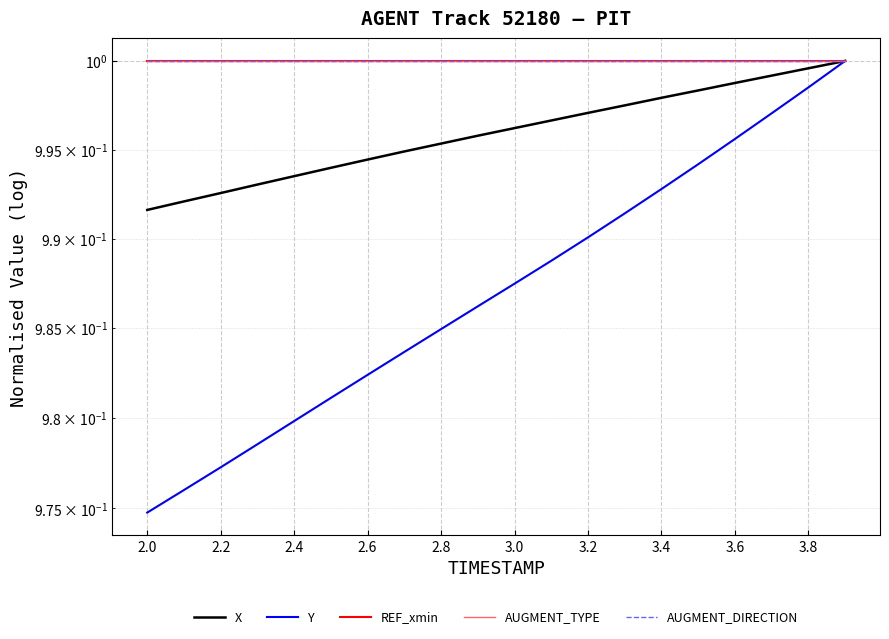

How many lines are shown in the chart?

5